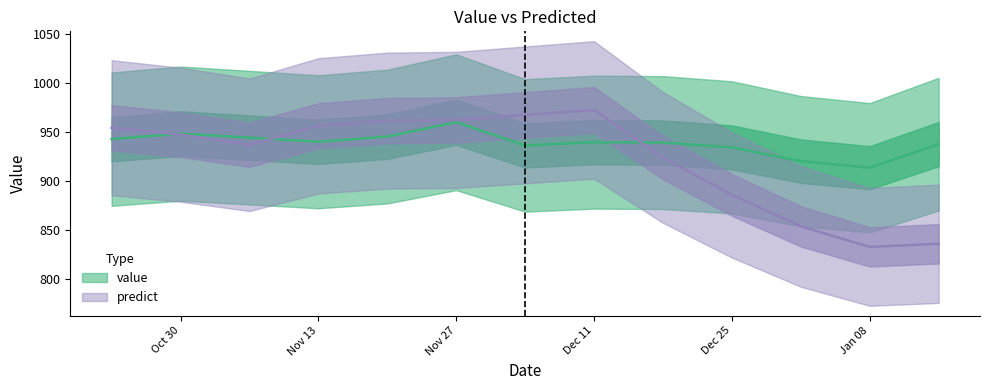

How many data points in value are less than 939?

5